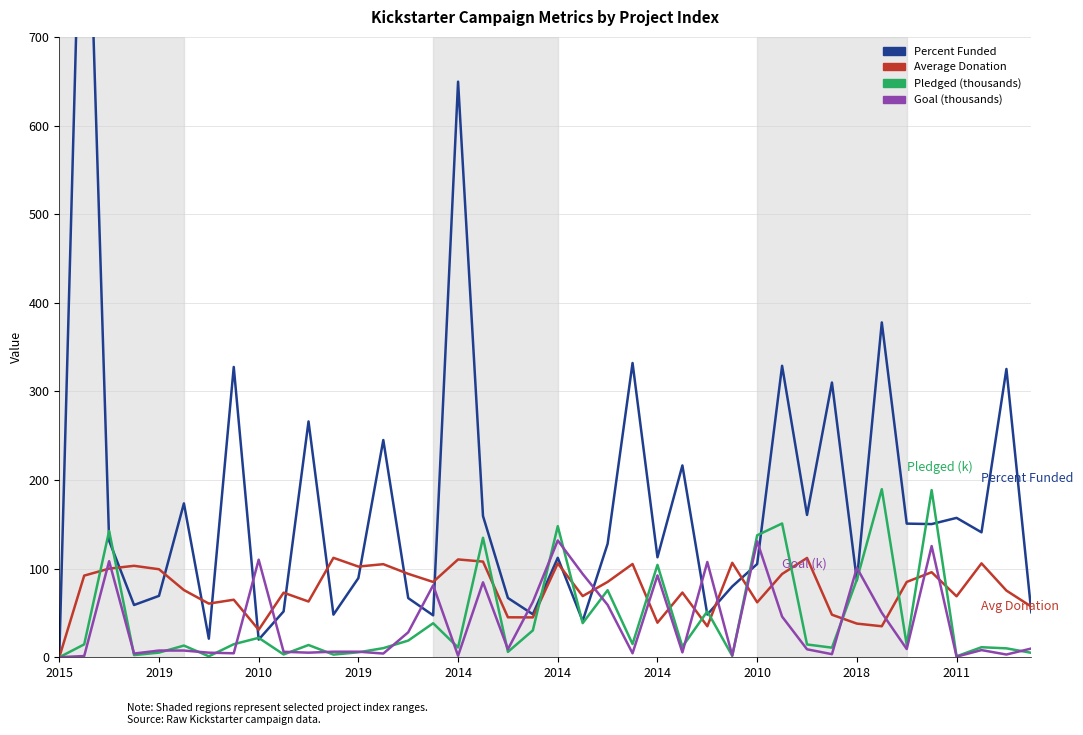

At which label is Pledged (thousands) closest to 94?

2018